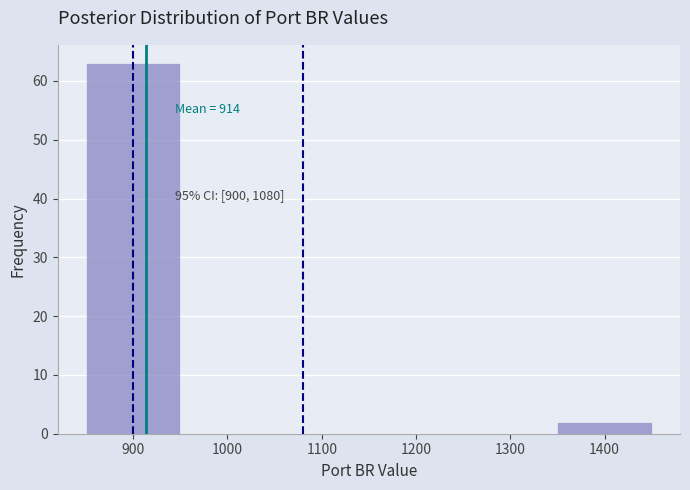

Over which range of the x-axis is the bar tallest?

850 to 950